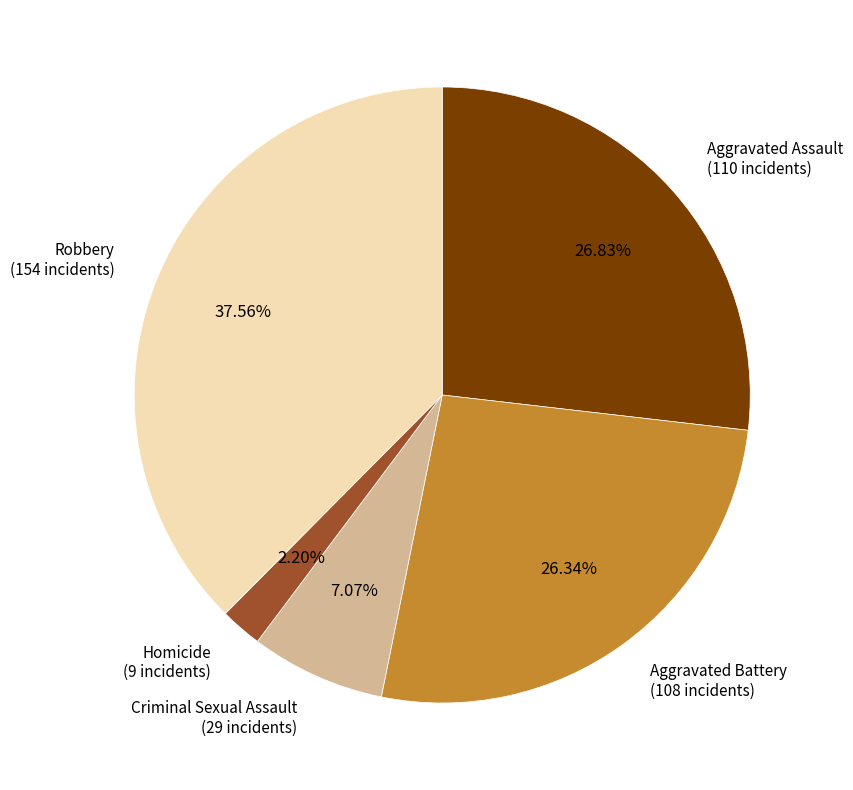

Count the number of slices in the pie.

5